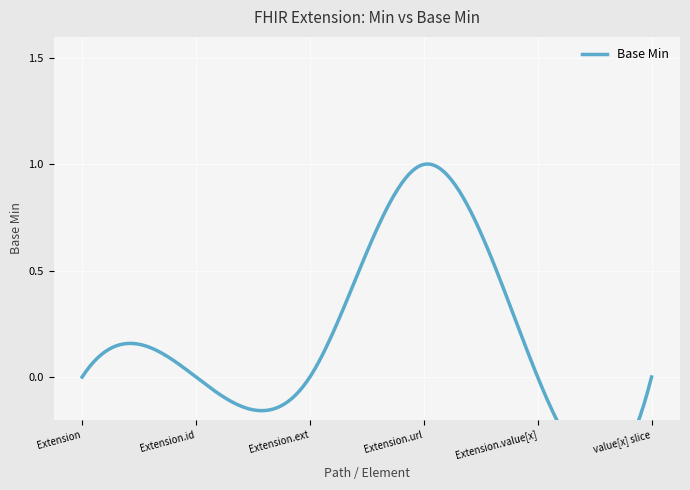

True or false: the data shows 0 at 0.

True